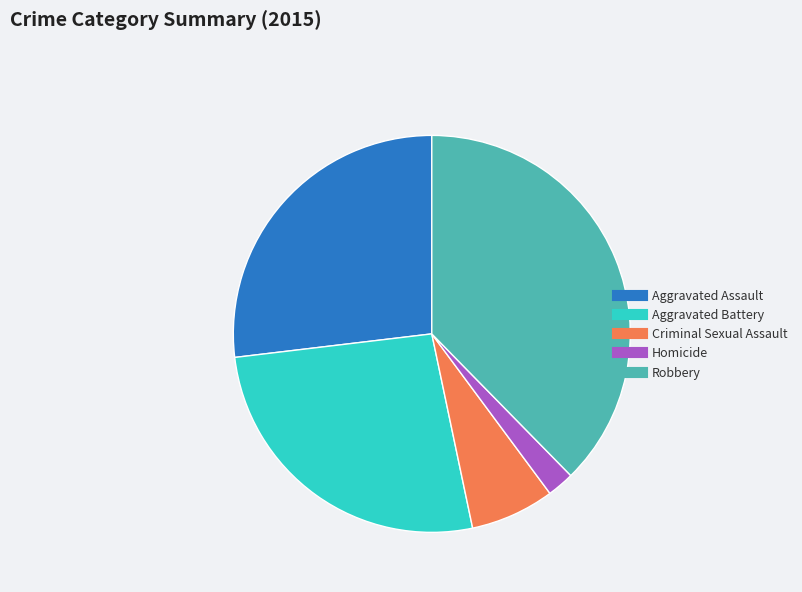

Between Aggravated Assault and Robbery, which is larger?

Robbery